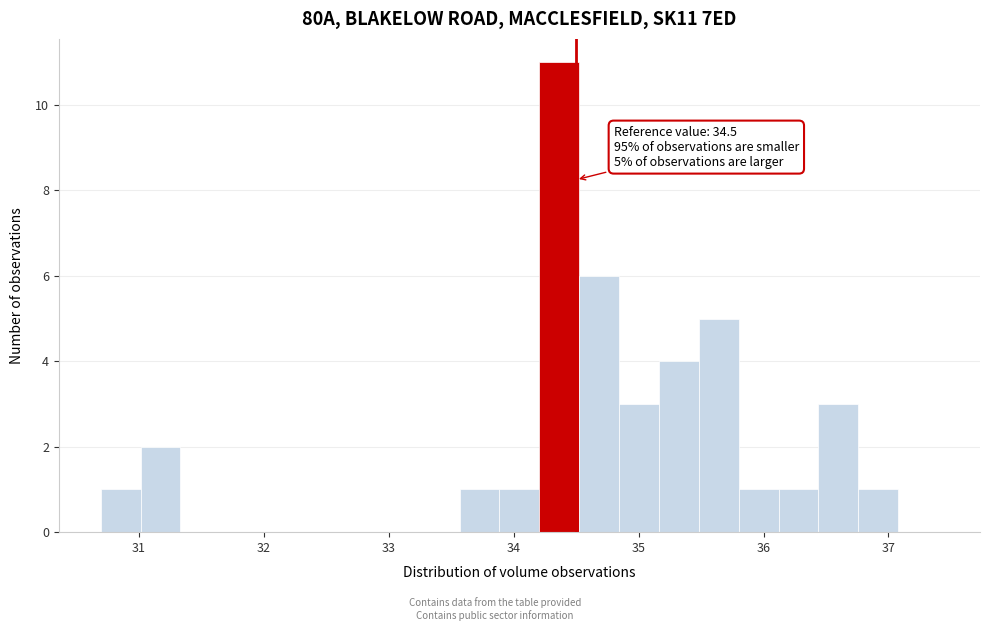

Around what value on the x-axis is the tallest bar? Give the approximate position of its centre, as read against the axis.

34.4